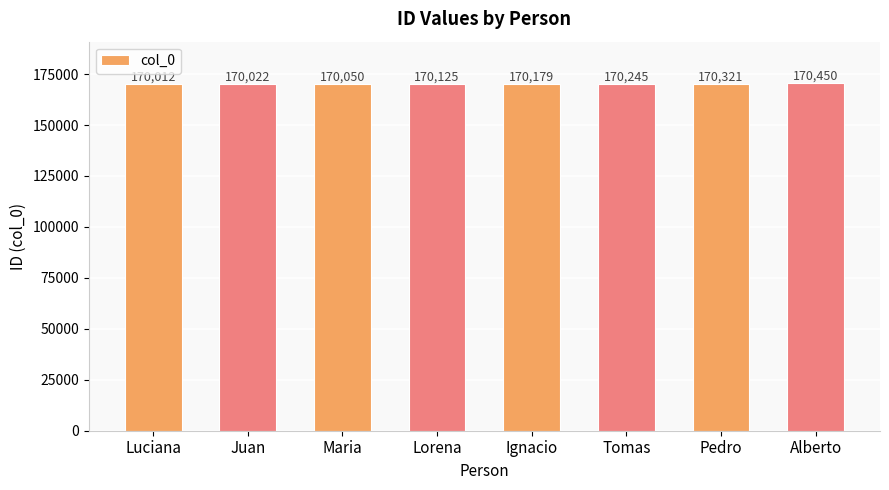

What is the average value?

170176